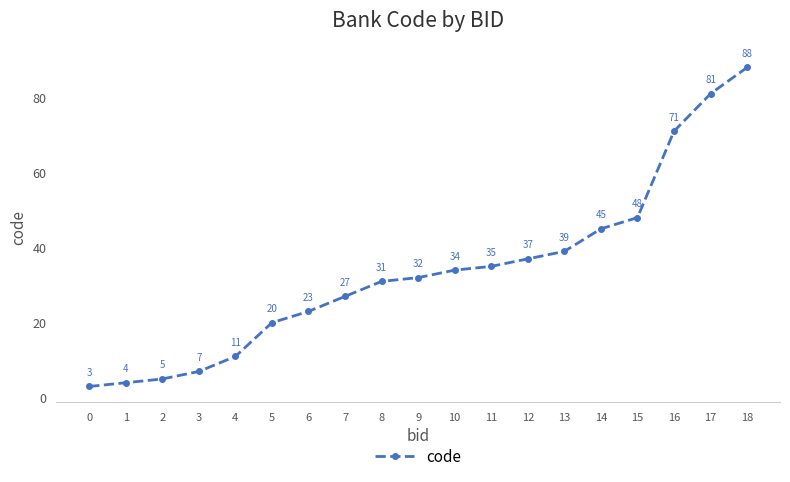

Which has a higher value, 12 or 0?

12